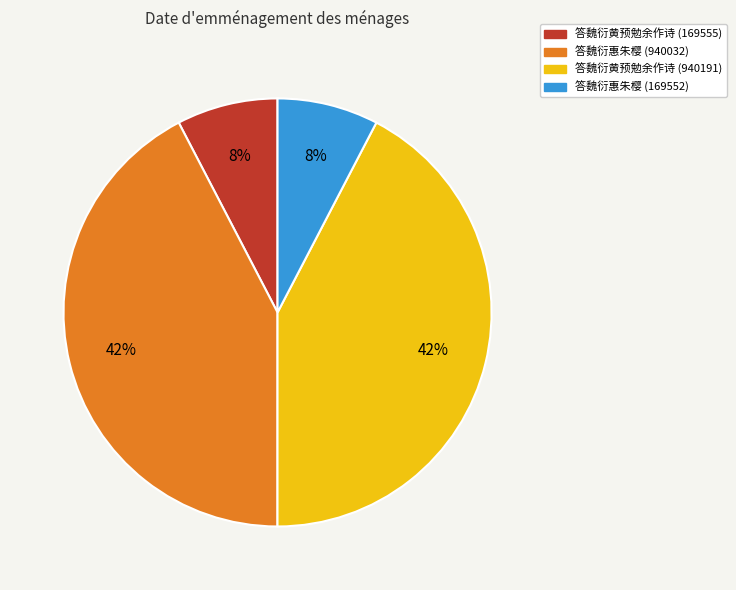

The 答魏衍惠朱樱 (169552) slice represents 8% of the pie. True or false?

True